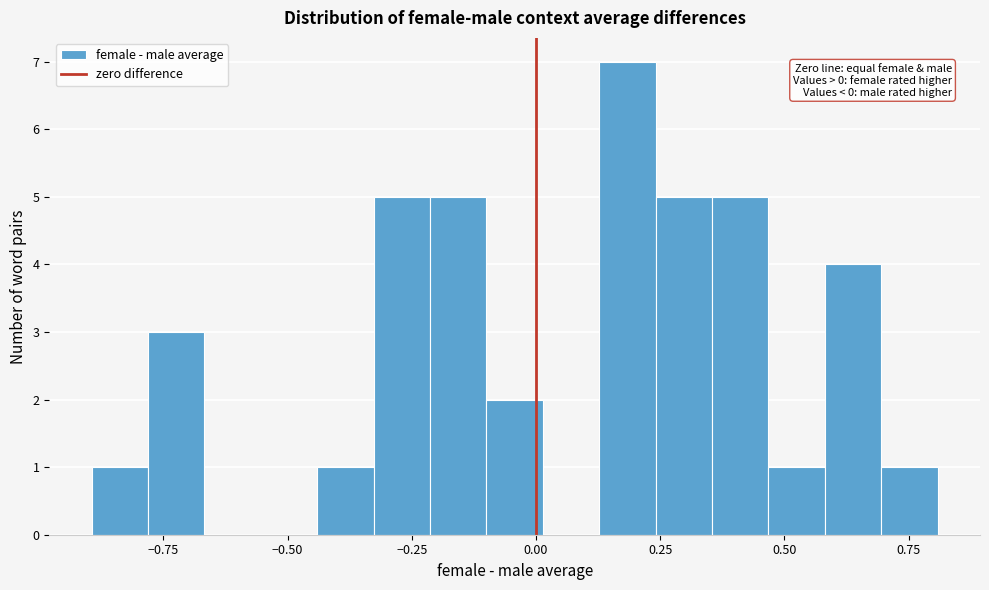

Around what value on the x-axis is the tallest bar? Give the approximate position of its centre, as read against the axis.

0.20